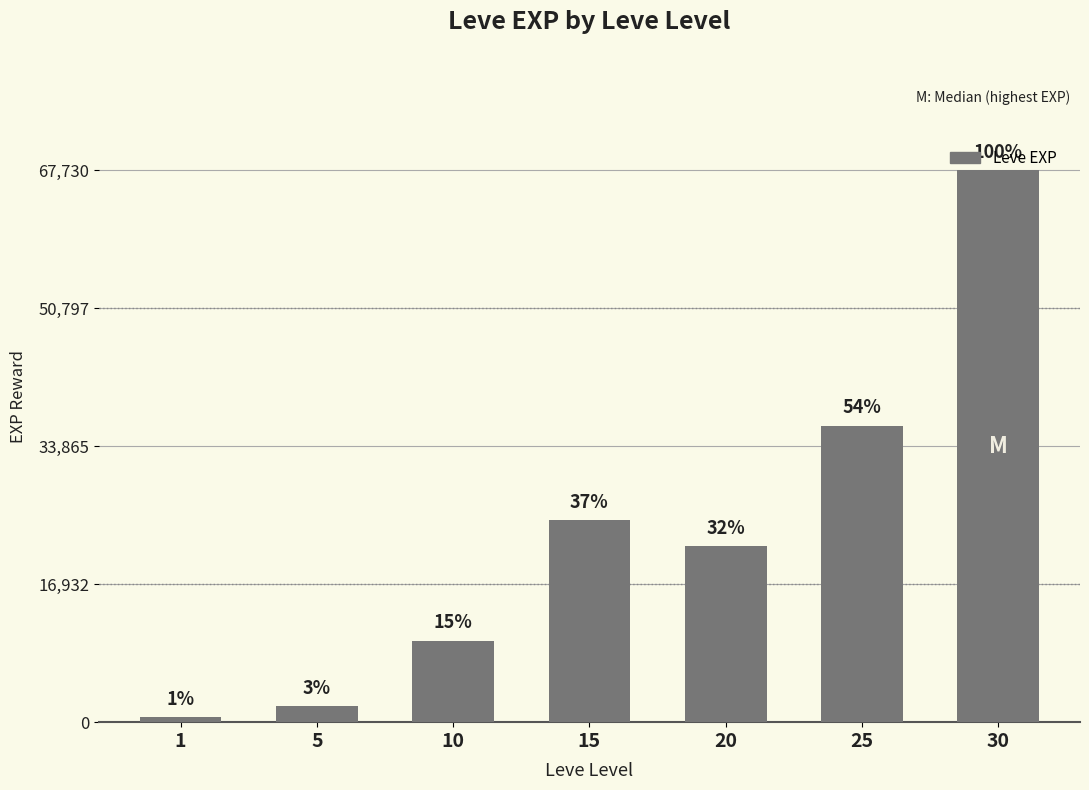

How many bars are there in total?

7